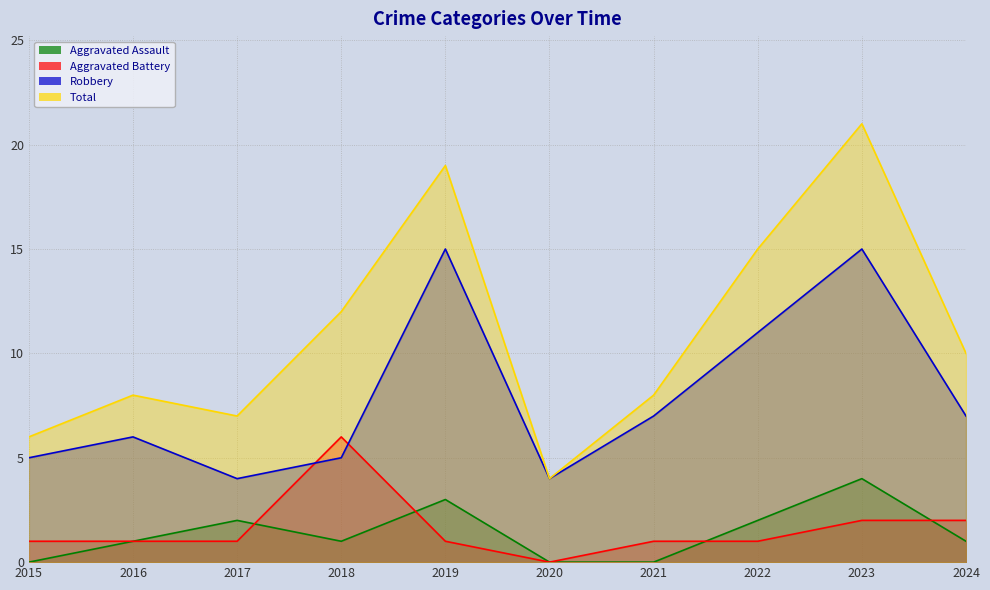

Reading right to left, what are all the values shown in this chart?

Aggravated Assault: 1	4	2	0	0	3	1	2	1	0
Aggravated Battery: 2	2	1	1	0	1	6	1	1	1
Robbery: 7	15	11	7	4	15	5	4	6	5
Total: 10	21	15	8	4	19	12	7	8	6